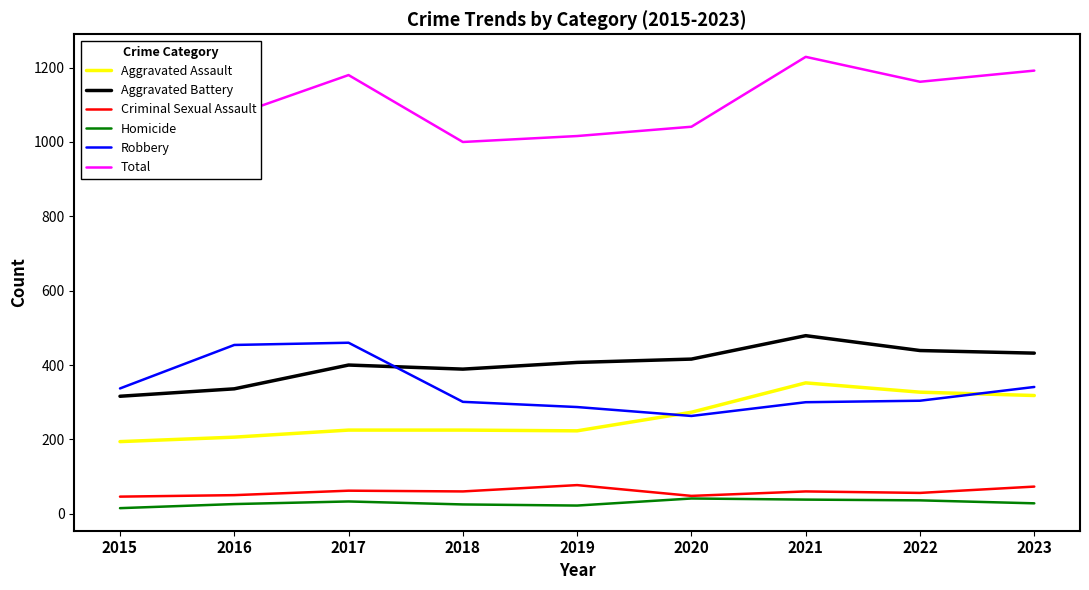

At which label does Robbery first exceed 304?

2015